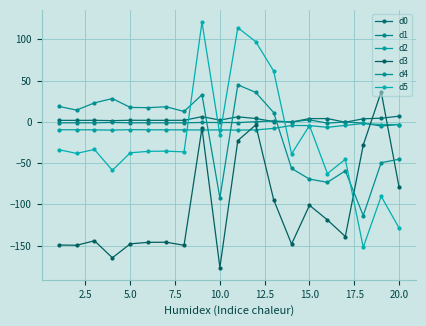

Is this an area chart (filled region under the line)?

No